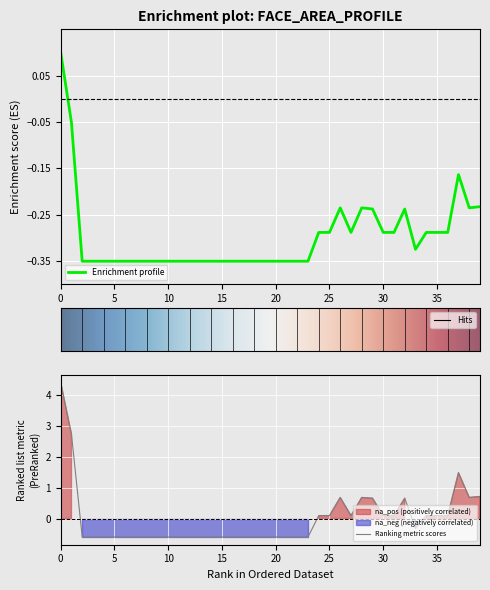

True or false: Ranking metric scores has a value of -0.6 at 15.

True